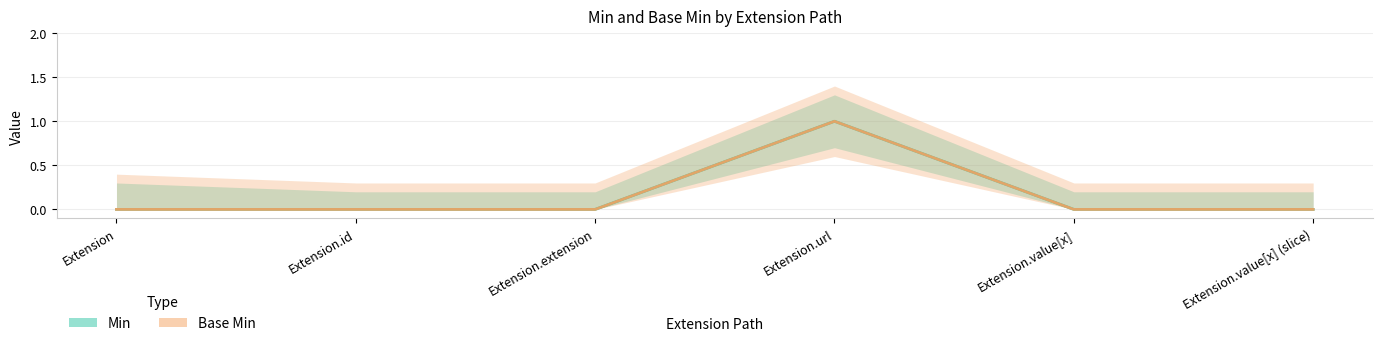

At which label is Base Min closest to 0?

Extension